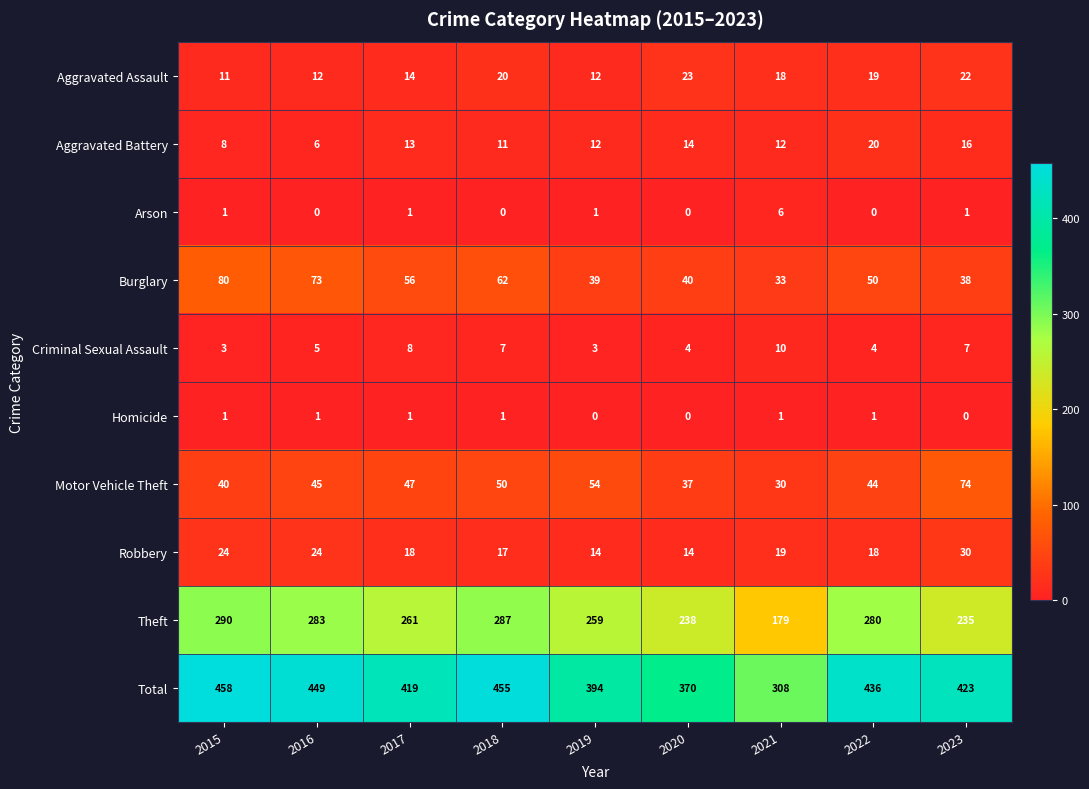

What is the approximate value of Robbery at 2020, to the nearest 5?

15